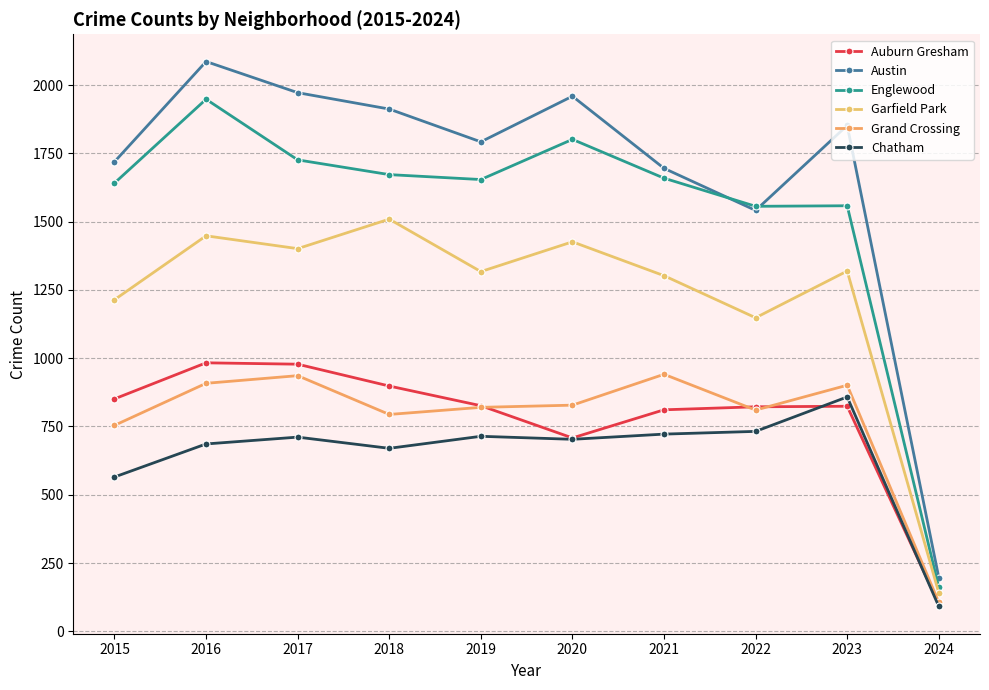

In Englewood, how many points are lower than both neighbors (excluding endpoints)?

2